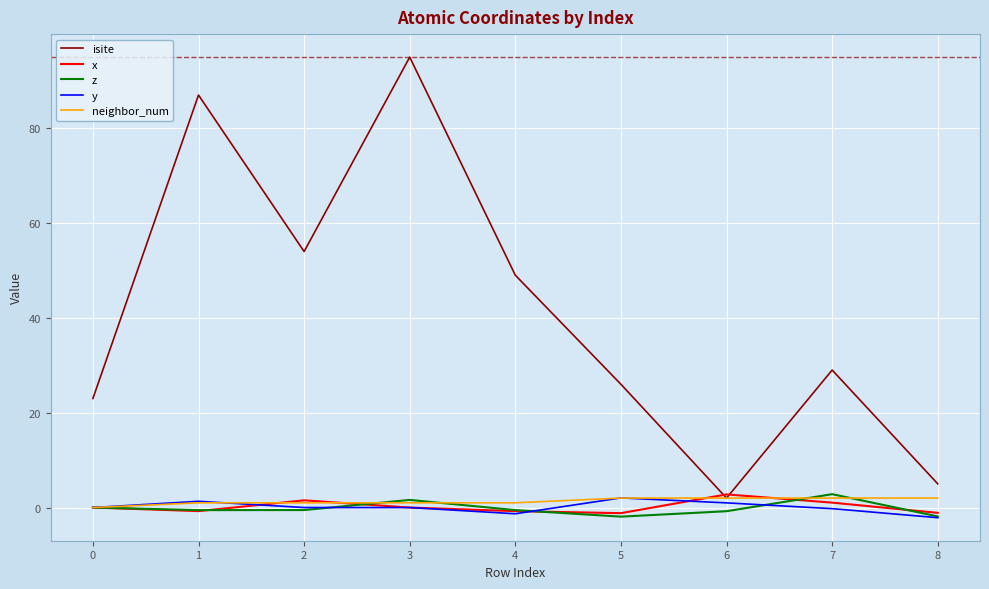

Which series has the largest total across all categories?

isite